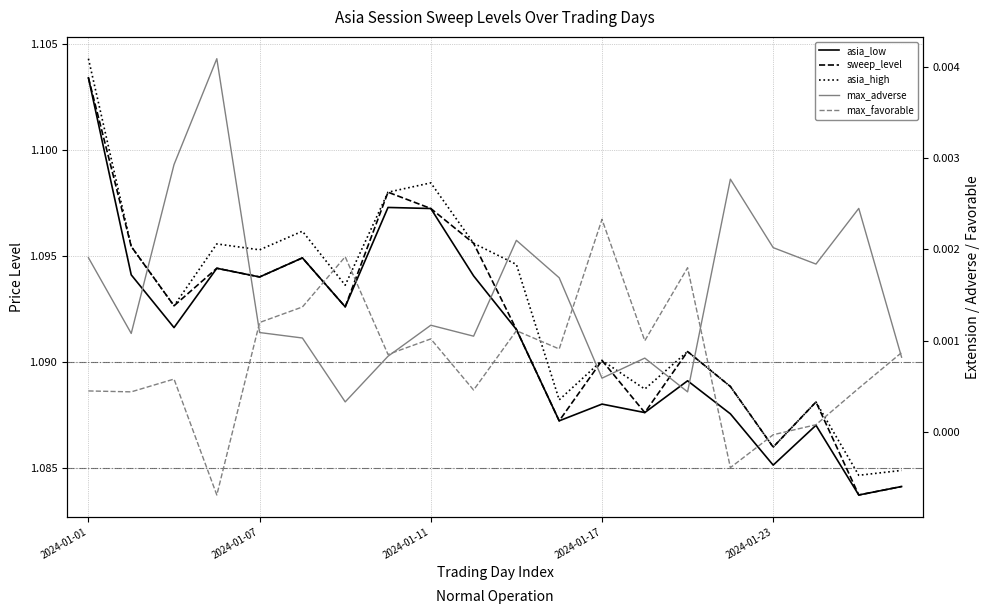

Is the value of max_favorable at 14 greater than the value of asia_high at 16?

No